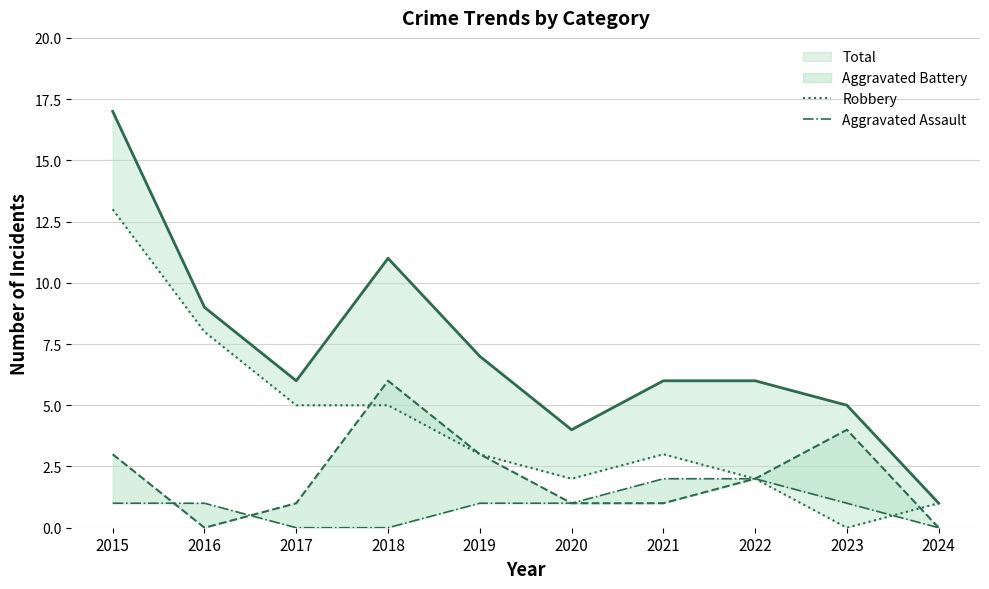

What is the difference between the maximum and minimum values in the Total_line series?

16